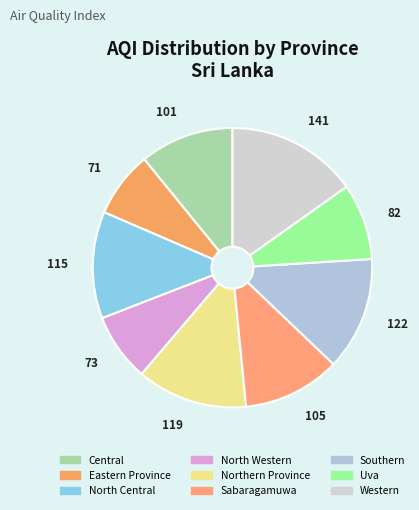

What percentage do North Western and Eastern Province together represent?

15.5%